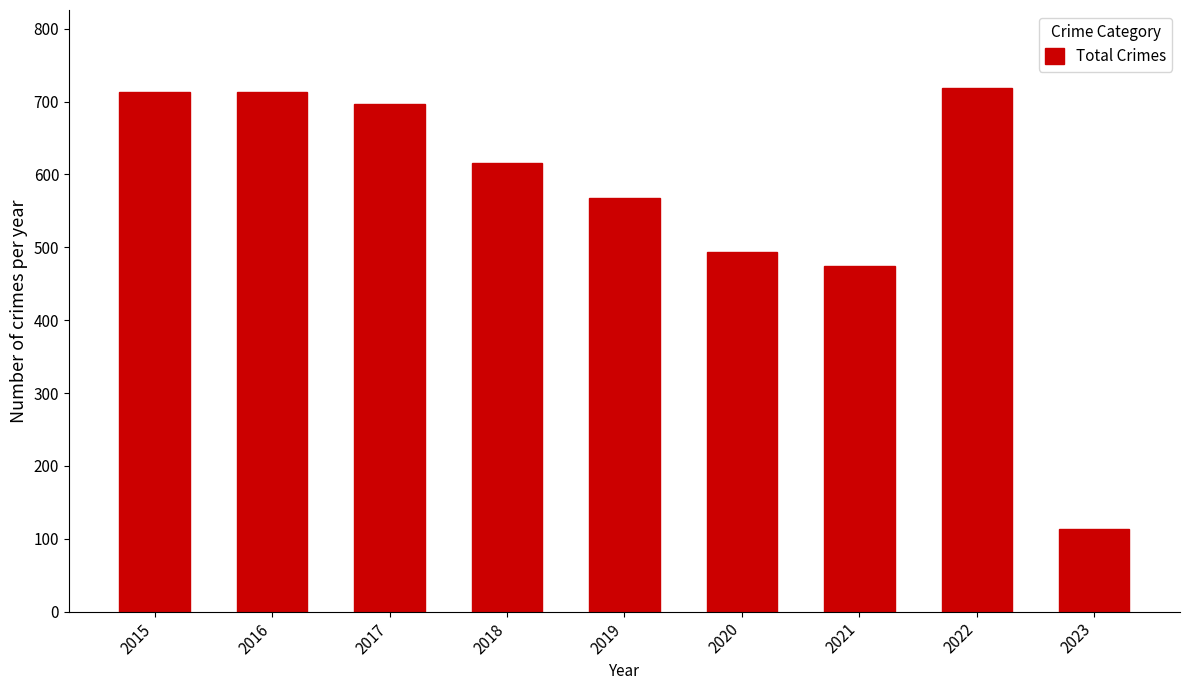

Reading left to right, list all the values displayed in this chart.

713	713	697	616	568	493	474	718	113